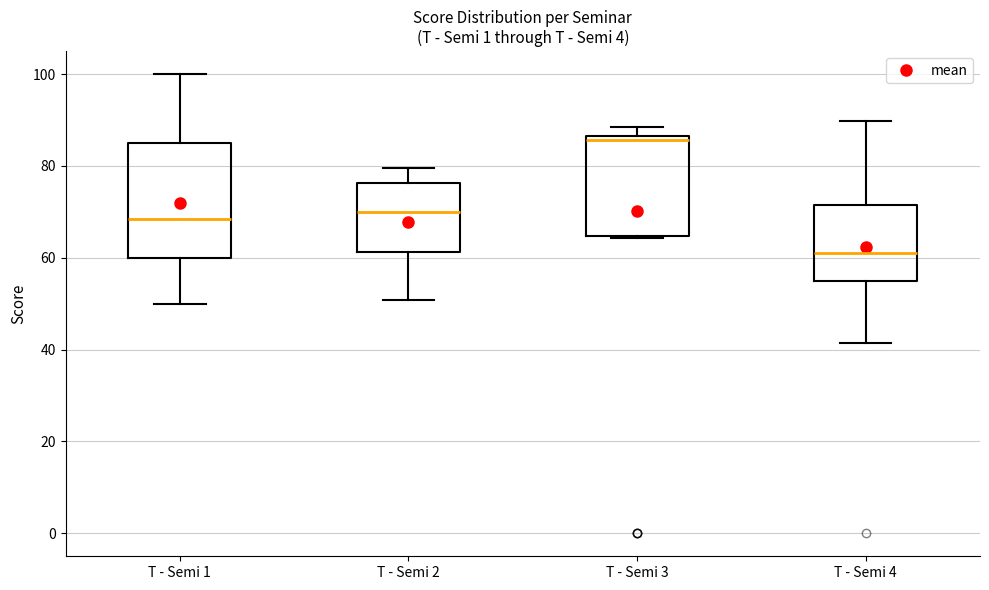

Which box has the highest median line?

T - Semi 3